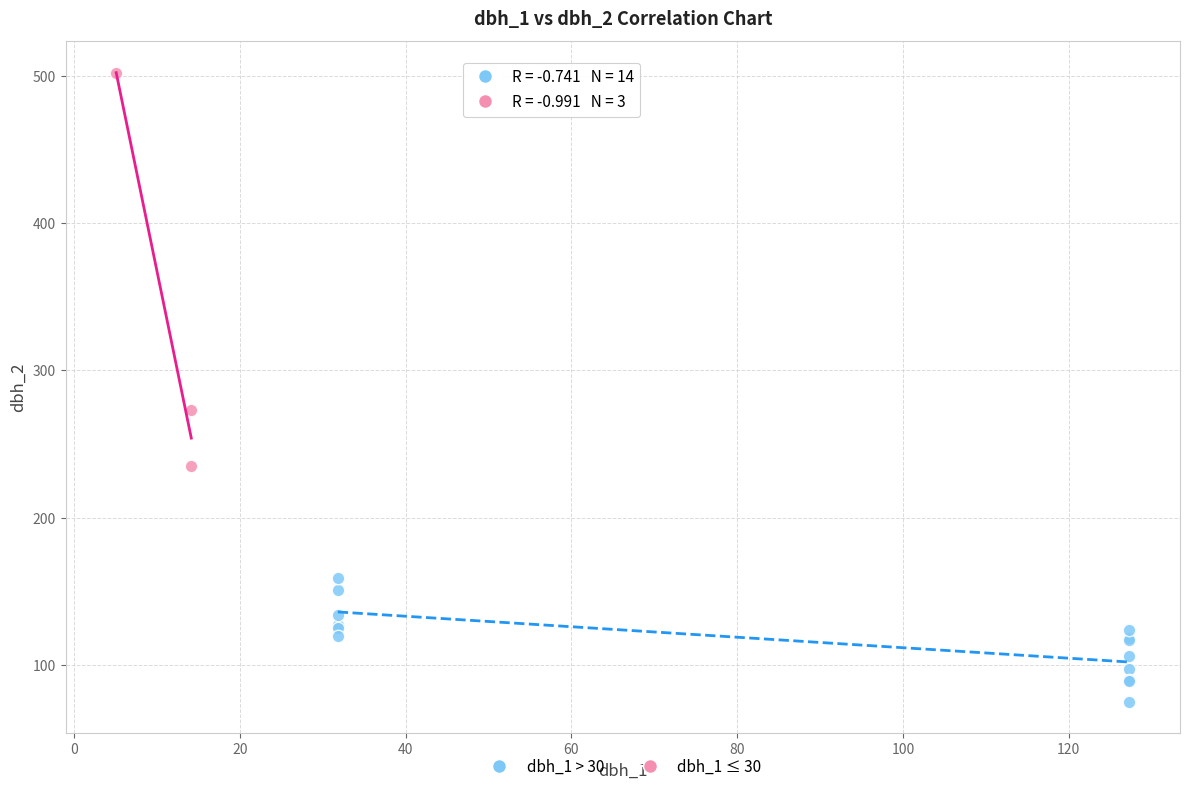

Which series contains the lowest Y value?

dbh_1 > 30